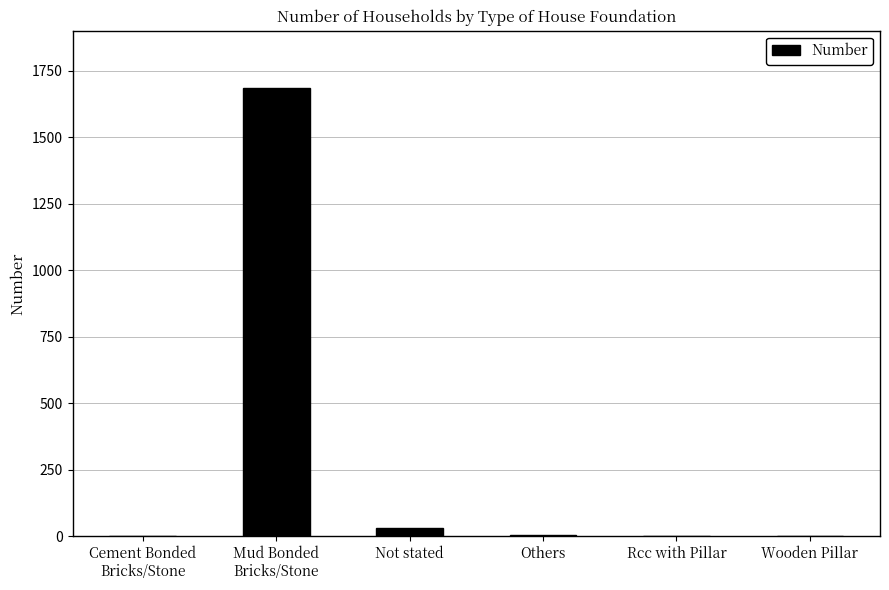

What is the sum of all values?

1722